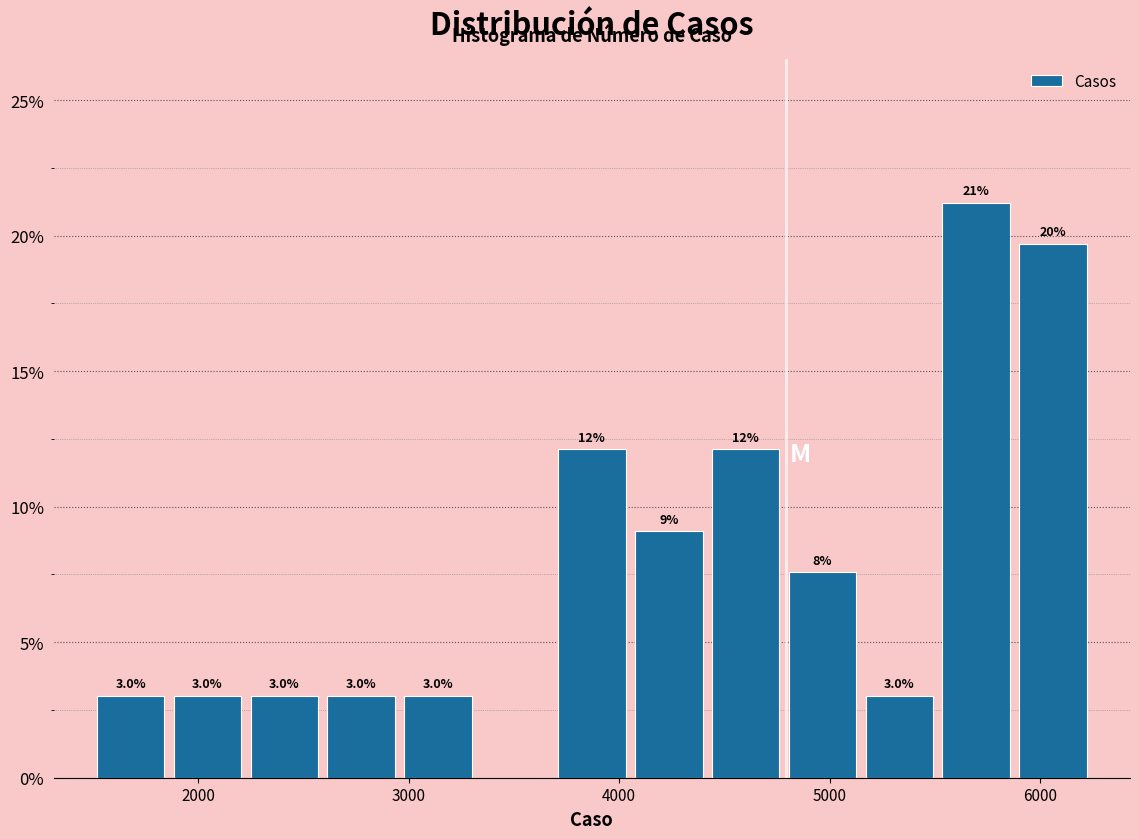

Around what value on the x-axis is the tallest bar? Give the approximate position of its centre, as read against the axis.

5700